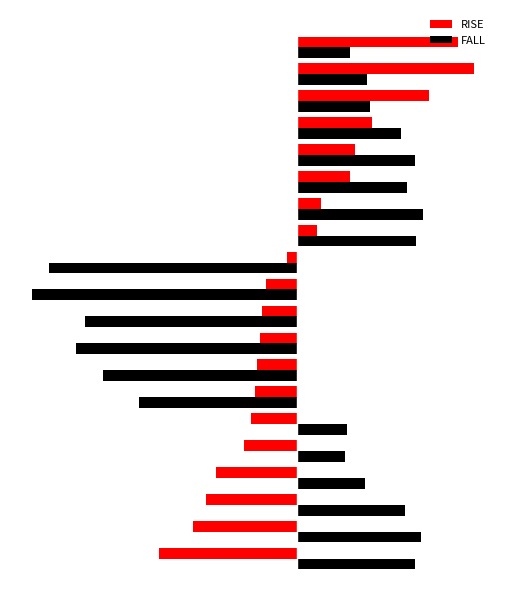

What are all the series names shown in the legend?

RISE, FALL